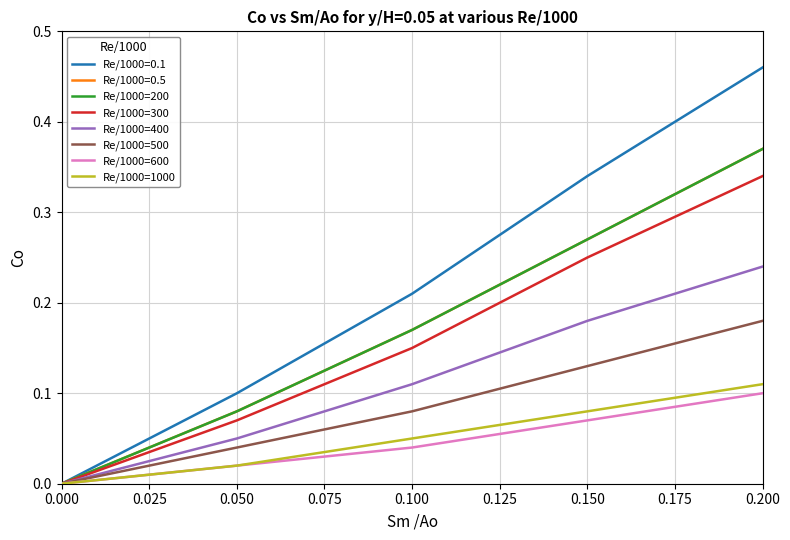

True or false: Re/1000=400 has a value of 0.2 at 0.000.

False